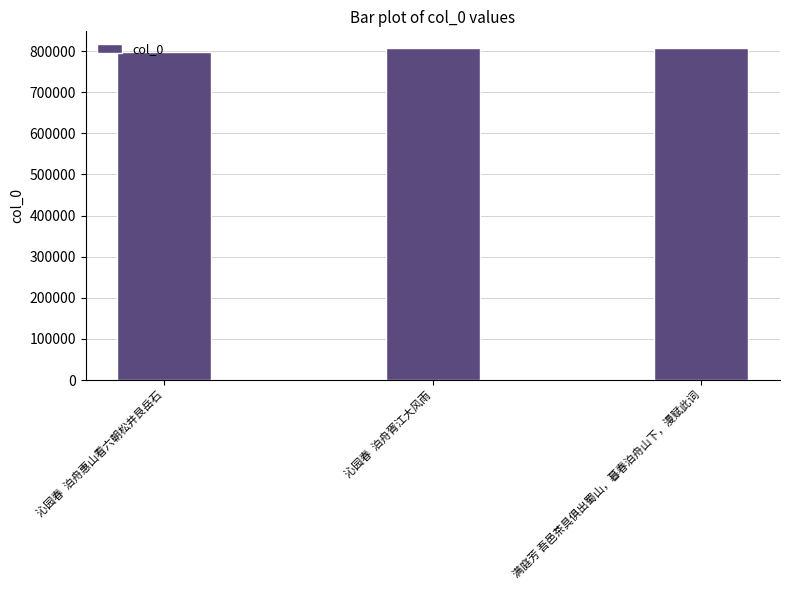

What is the sum of all values?

2413197